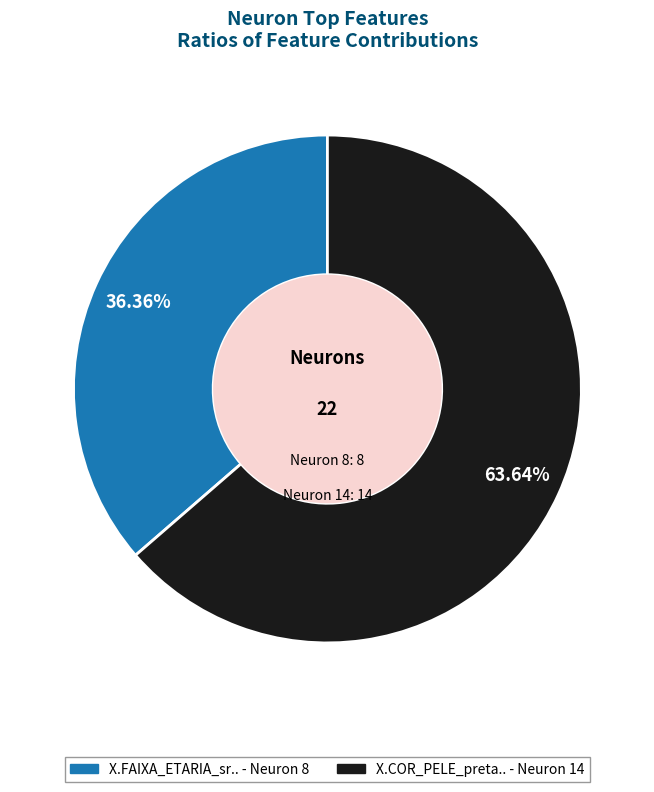

To the nearest percent, what percentage of the pie is X.COR_PELE_preta..?

64%